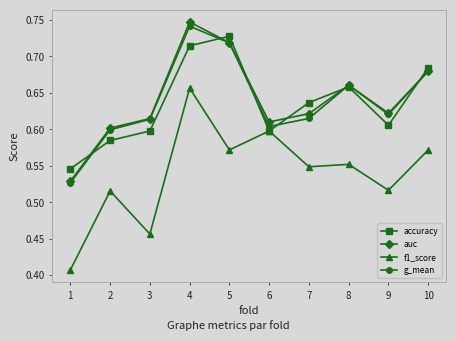

The accuracy series shows 0.6 at 7. True or false?

True